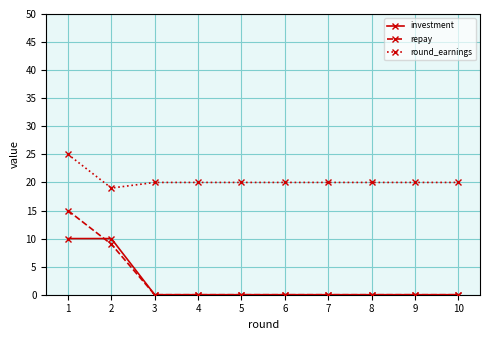

Rank the series at 2 from lowest to highest value.

repay, investment, round_earnings